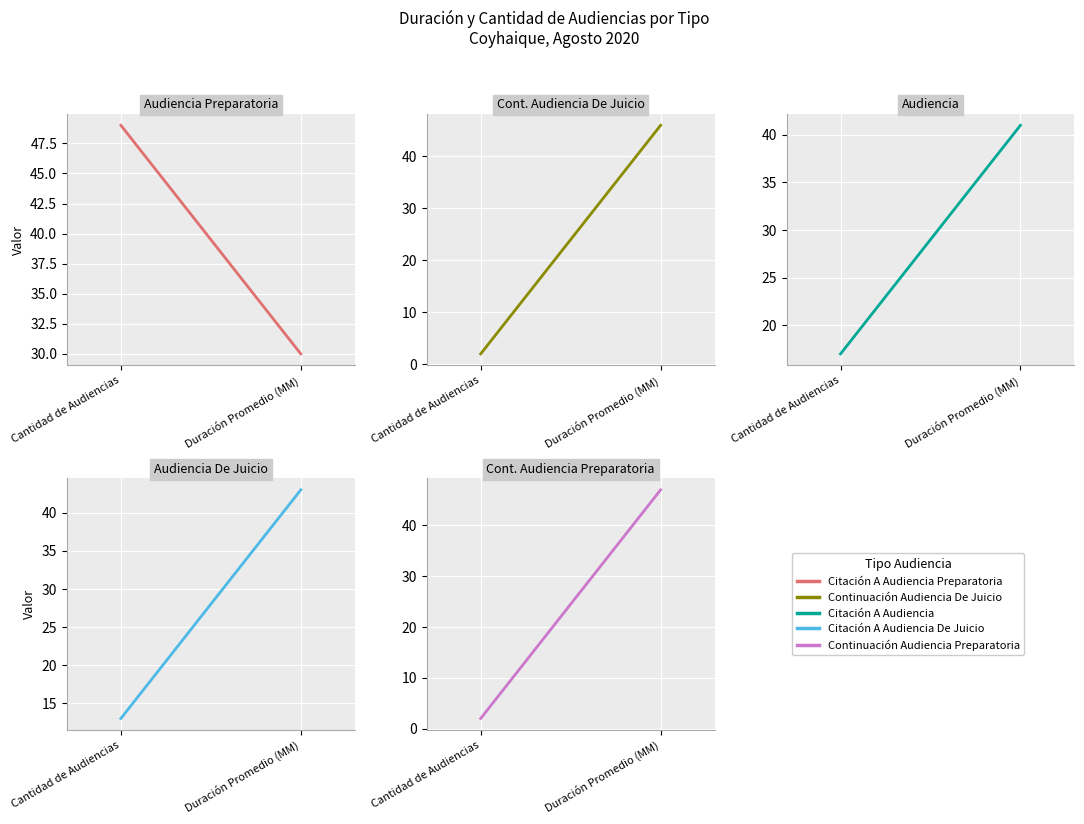

Reading right to left, extract all data points from this chart.

Citación A Audiencia Preparatoria: Duración Promedio (MM)=30	Cantidad de Audiencias=49
Continuación Audiencia De Juicio: Duración Promedio (MM)=46	Cantidad de Audiencias=2
Citación A Audiencia: Duración Promedio (MM)=41	Cantidad de Audiencias=17
Citación A Audiencia De Juicio: Duración Promedio (MM)=43	Cantidad de Audiencias=13
Continuación Audiencia Preparatoria: Duración Promedio (MM)=47	Cantidad de Audiencias=2